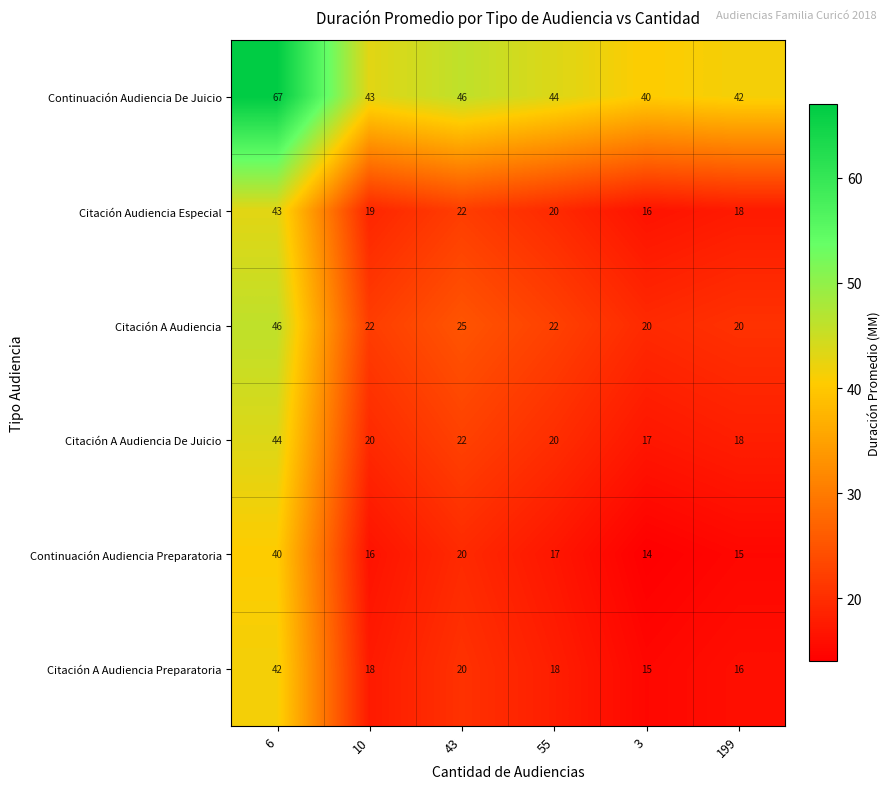

The Citación A Audiencia De Juicio series shows 22 at 6. True or false?

False